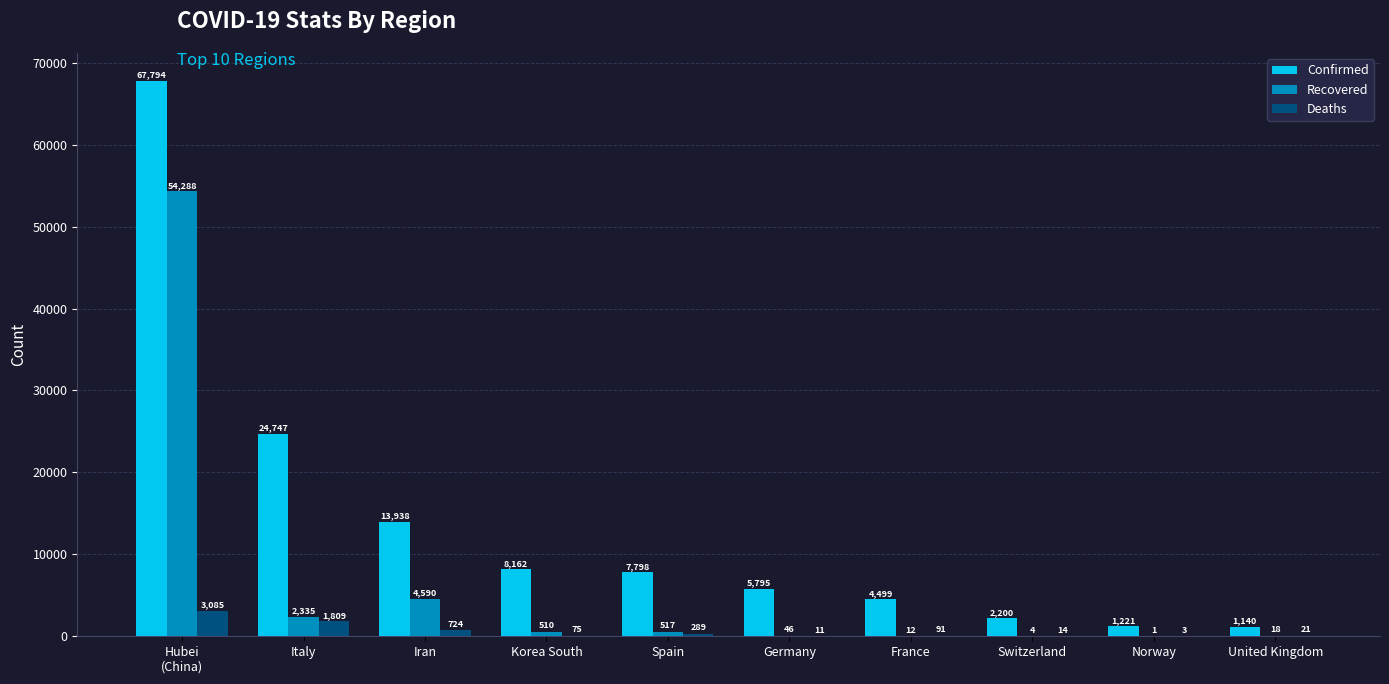

Where is Confirmed nearest to the value 34467?

Italy